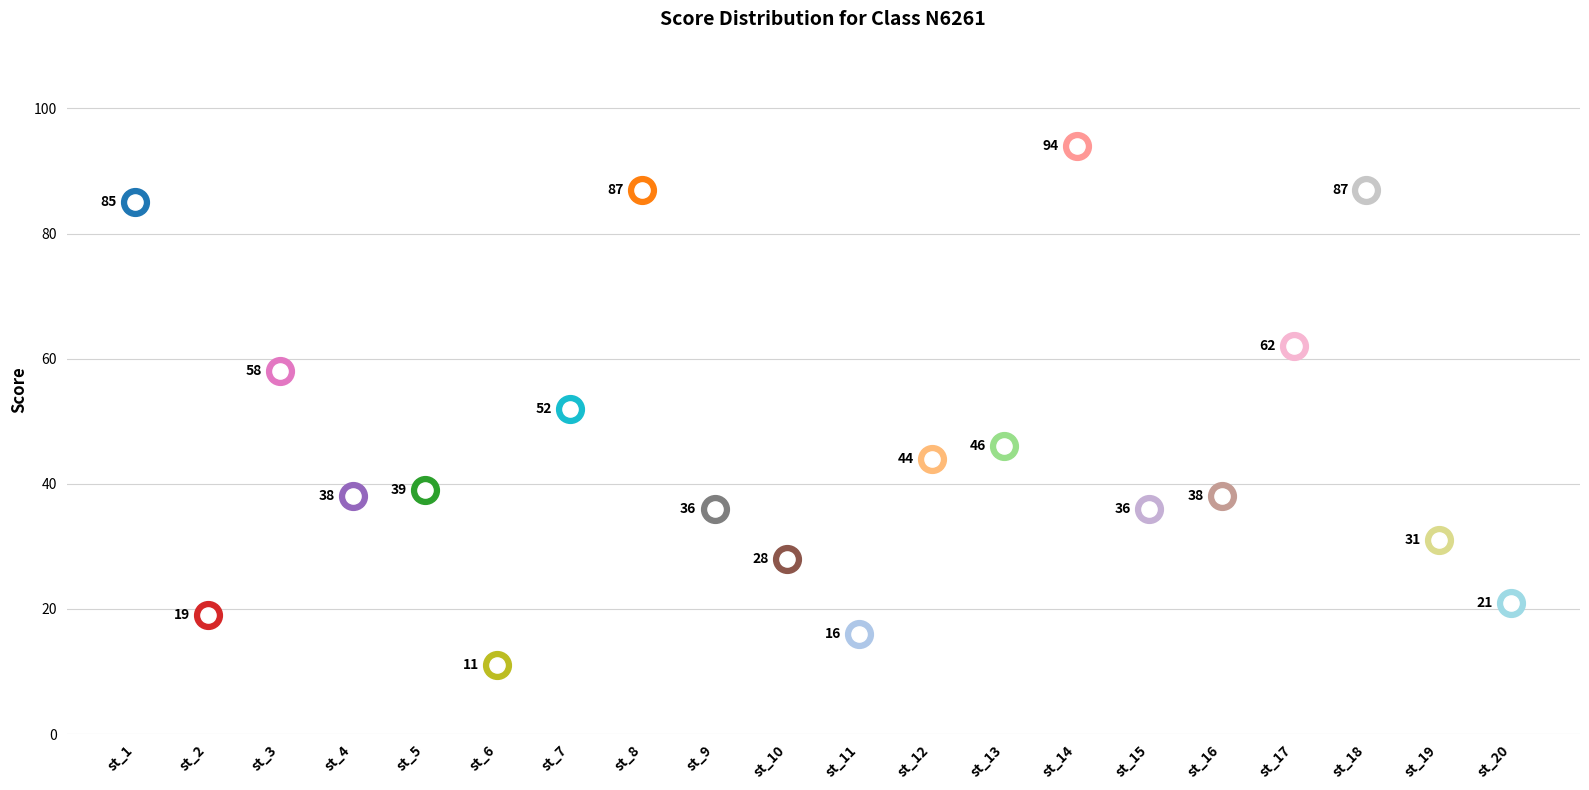

What is the ratio of the value at st_6 to the value at st_13?

0.2